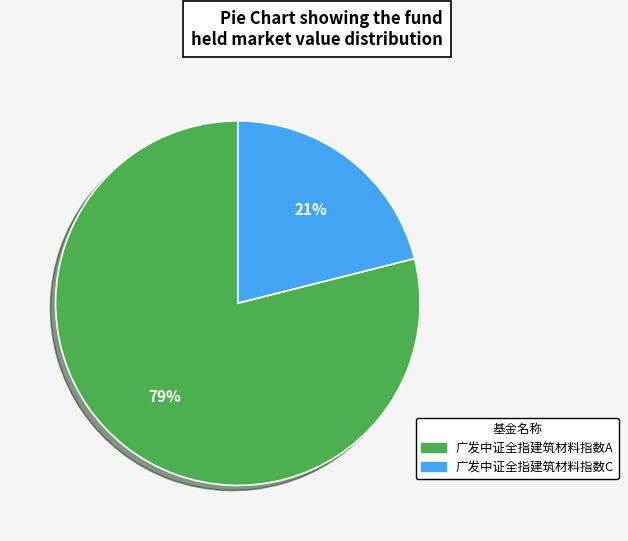

The 广发中证全指建筑材料指数A slice represents 79% of the pie. True or false?

True